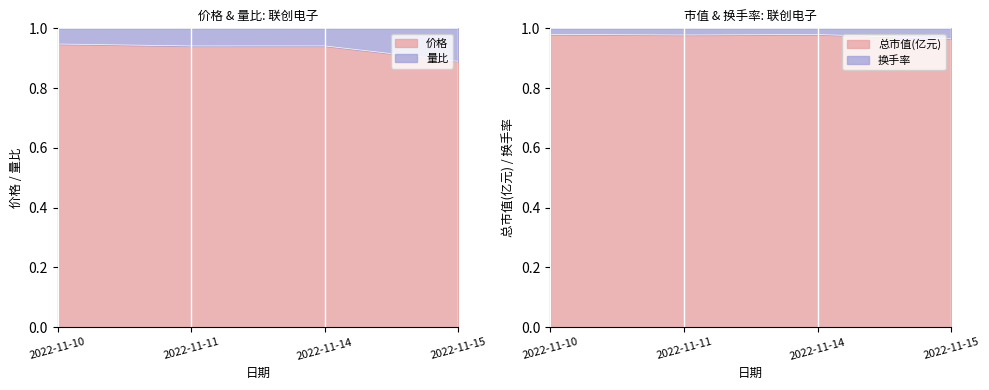

What is the change in value from 2022-11-11 to 2022-11-15?

-0.1